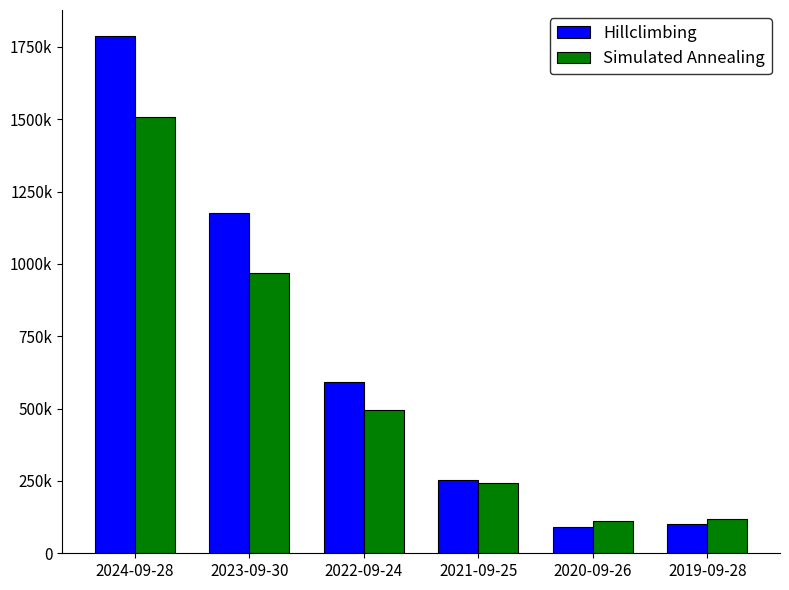

Are the bars horizontal?

No